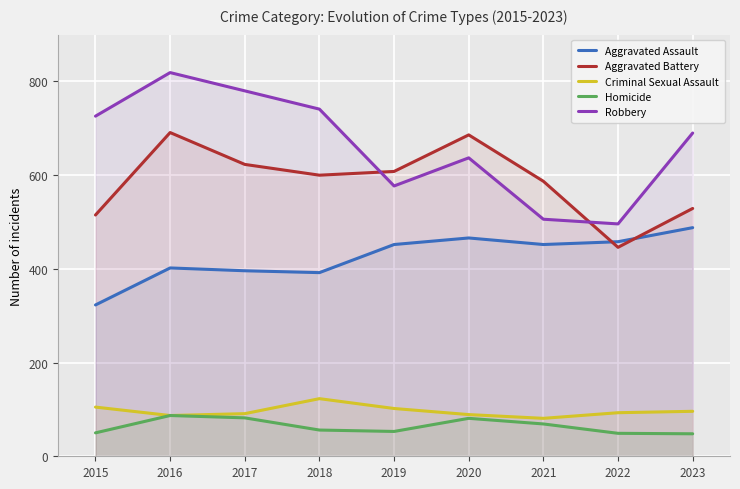

What is the sum of the Aggravated Battery values at 2020 and 2019?

1294